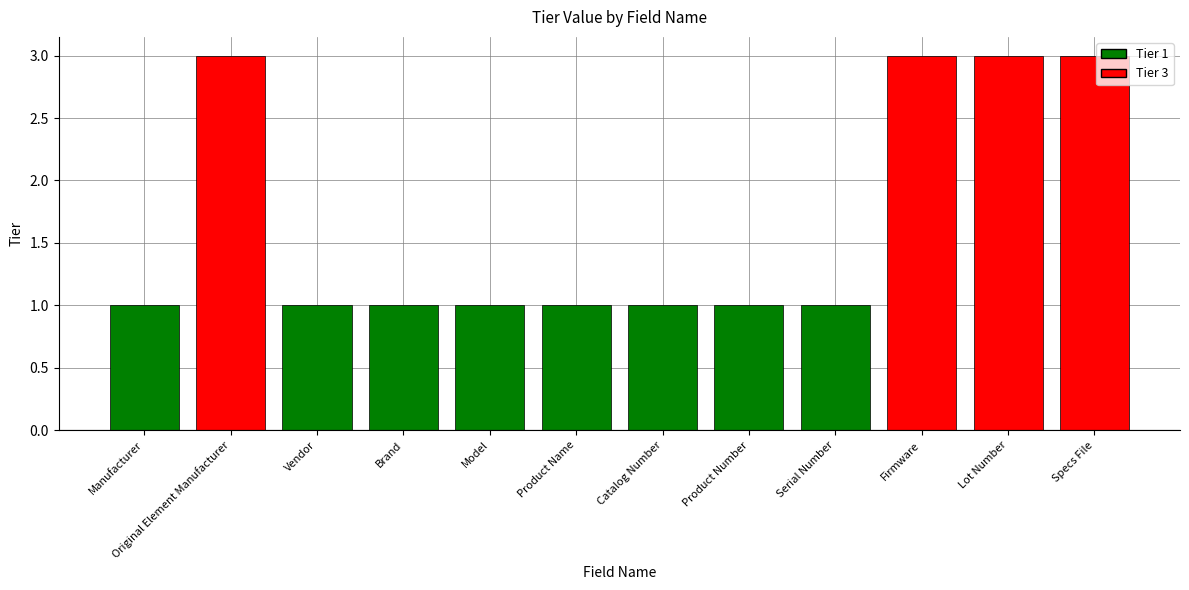

What is the sum of all values?

20